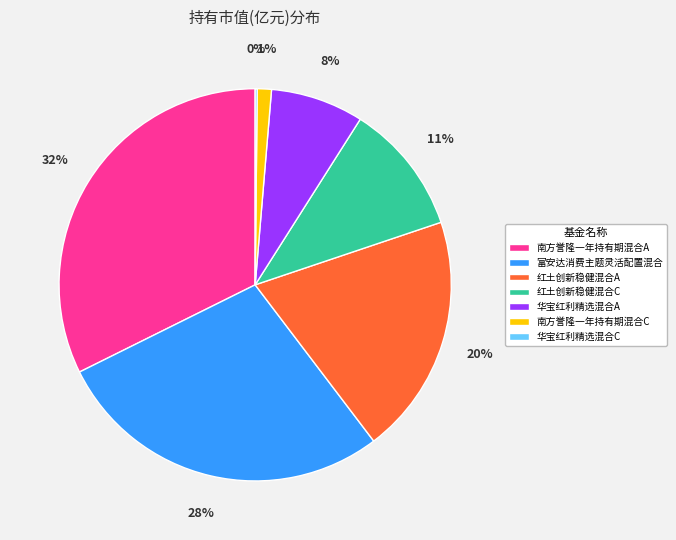

Does any single category account for the majority?

No